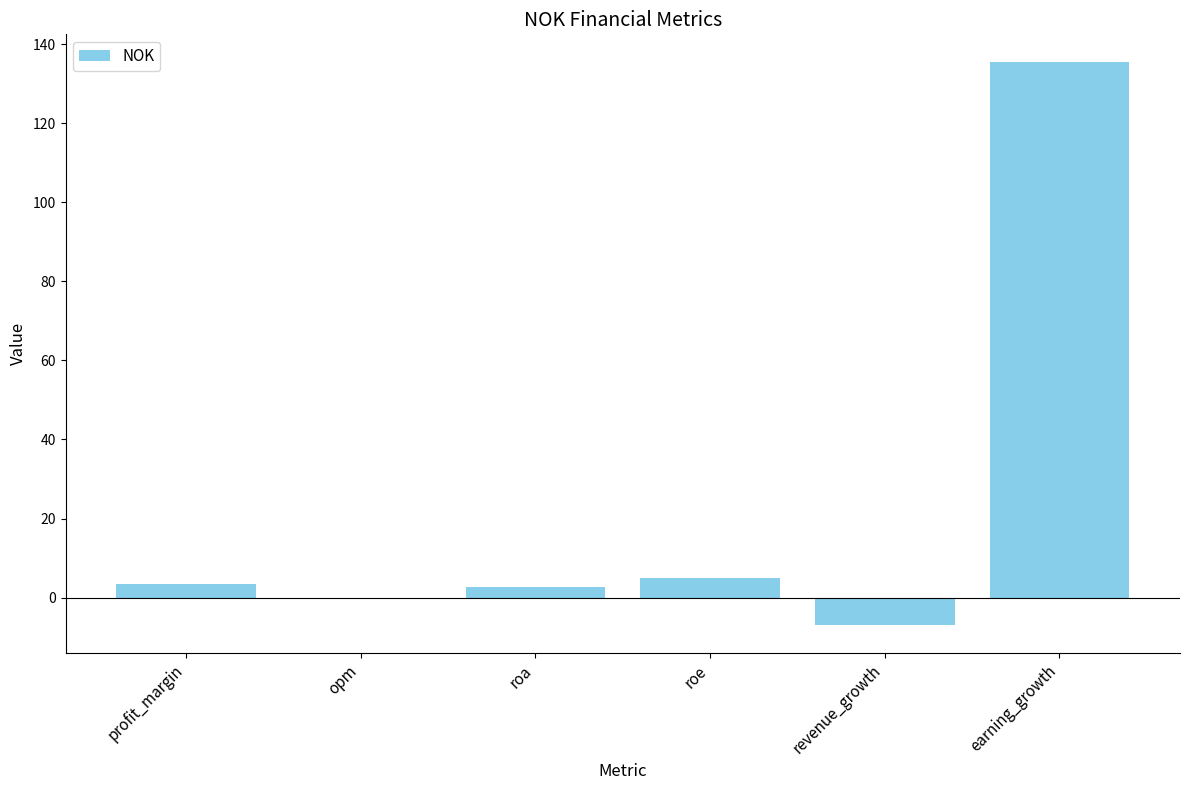

Is it true that the value at earning_growth is 135.4?

True